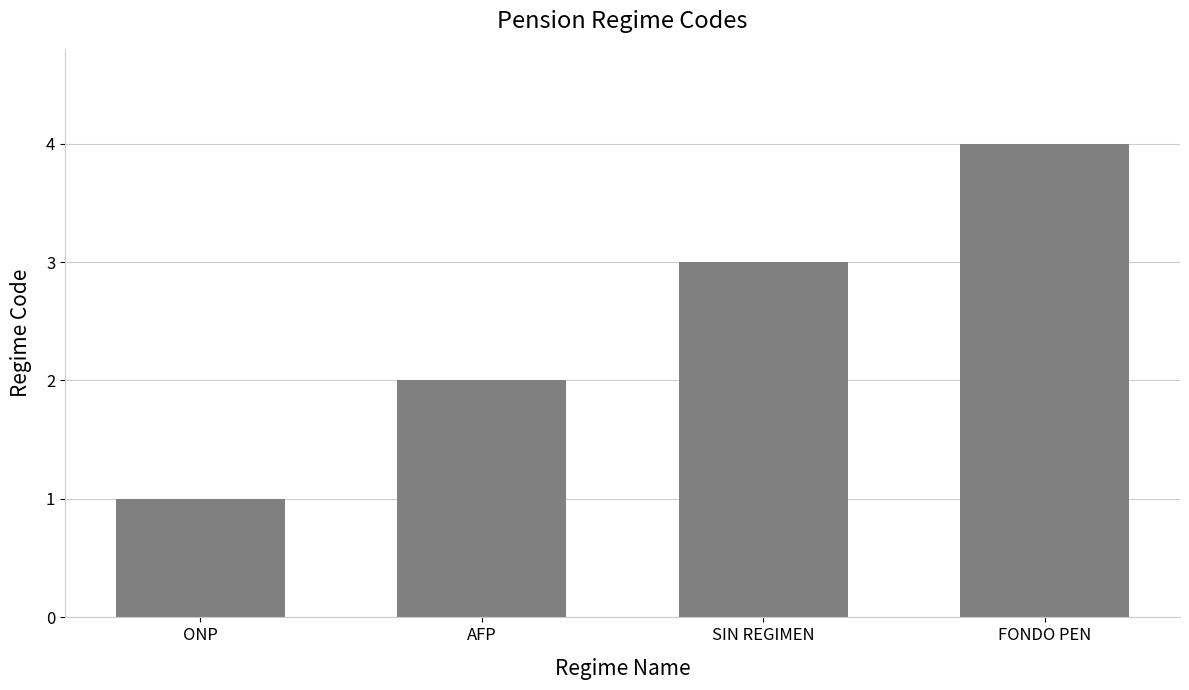

What is the smallest value displayed?

1